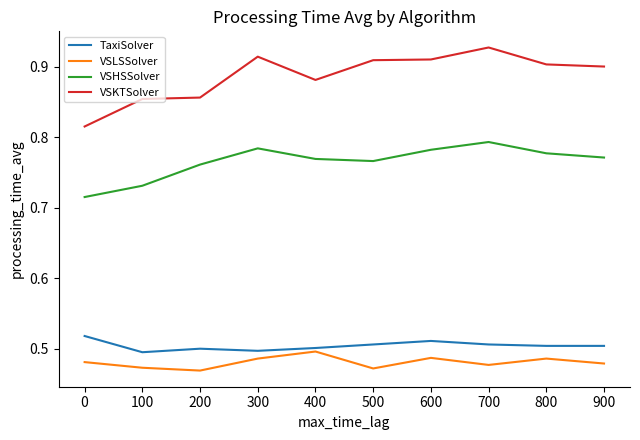

What are all the series names shown in the legend?

TaxiSolver, VSLSSolver, VSHSSolver, VSKTSolver